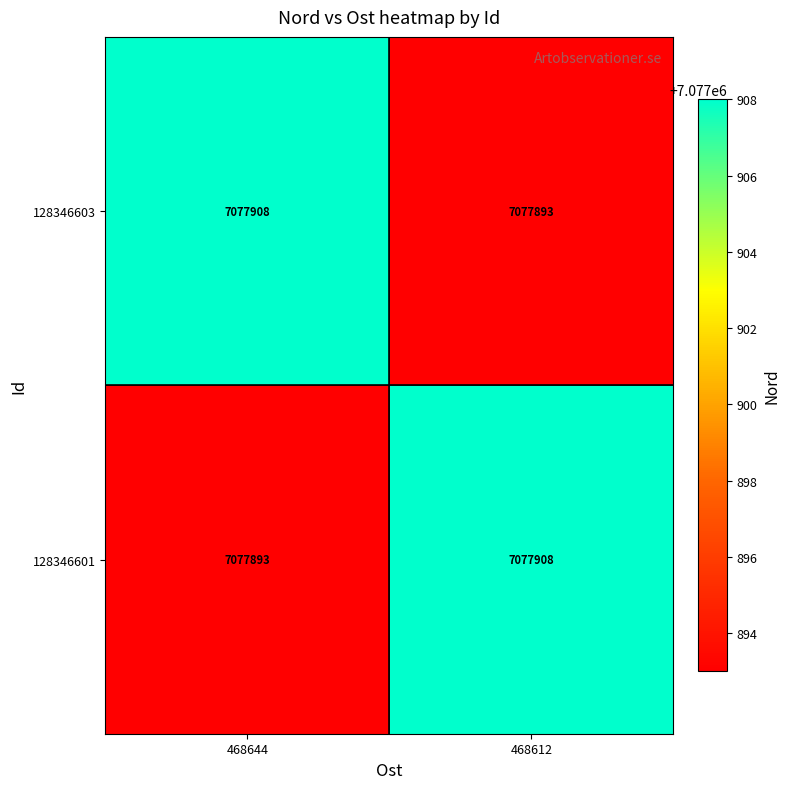

What is the difference between the 128346601 values at 468612 and 468644?

15